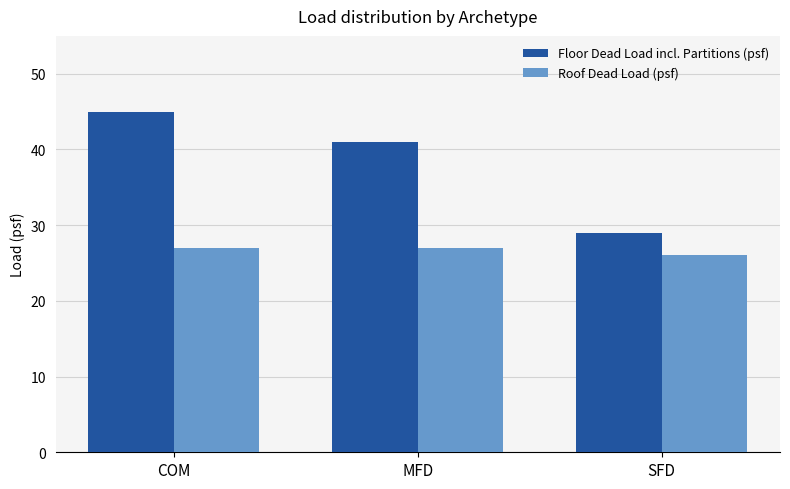

How many bars are there in each group?

2